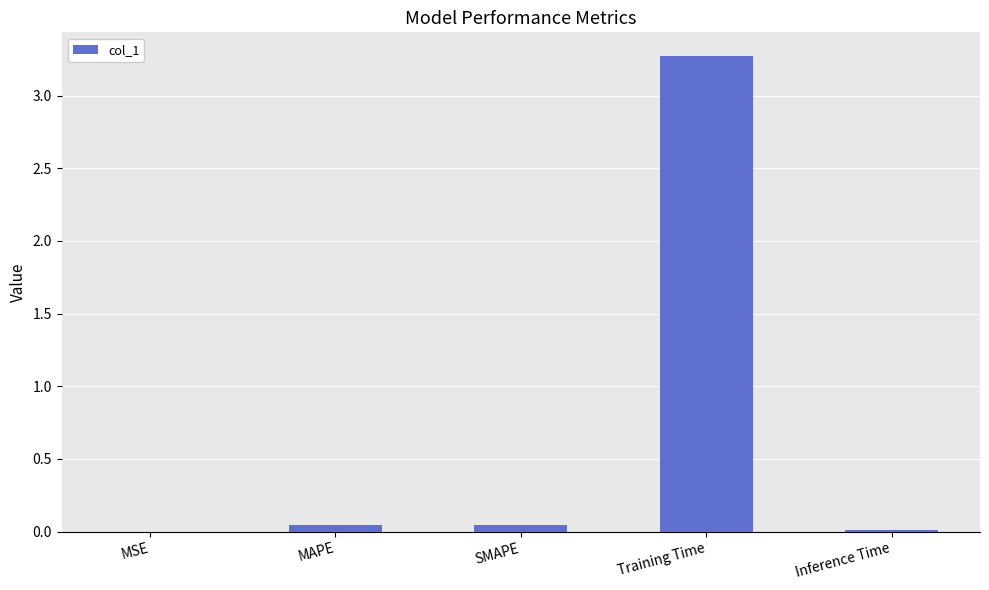

What is the sum of the values at SMAPE and Inference Time?

0.1